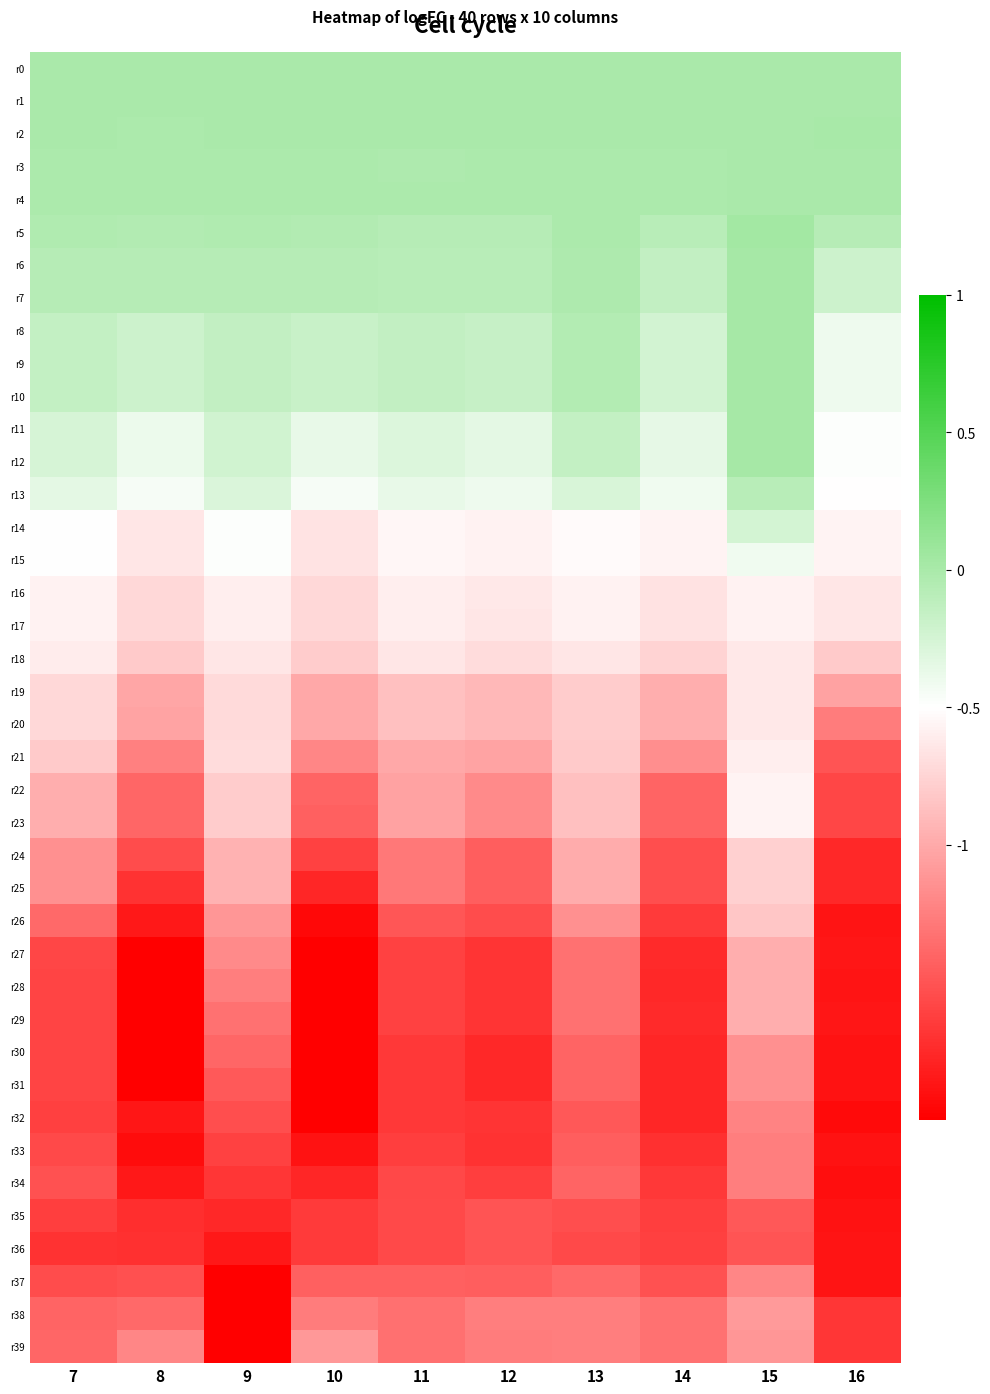

At 7, list the series in order from largest to smallest.

r1, r0, r2, r3, r4, r5, r6, r7, r8, r9, r10, r11, r12, r13, r15, r14, r16, r17, r18, r19, r20, r21, r23, r22, r24, r25, r26, r39, r38, r34, r37, r33, r27, r29, r28, r30, r31, r32, r35, r36